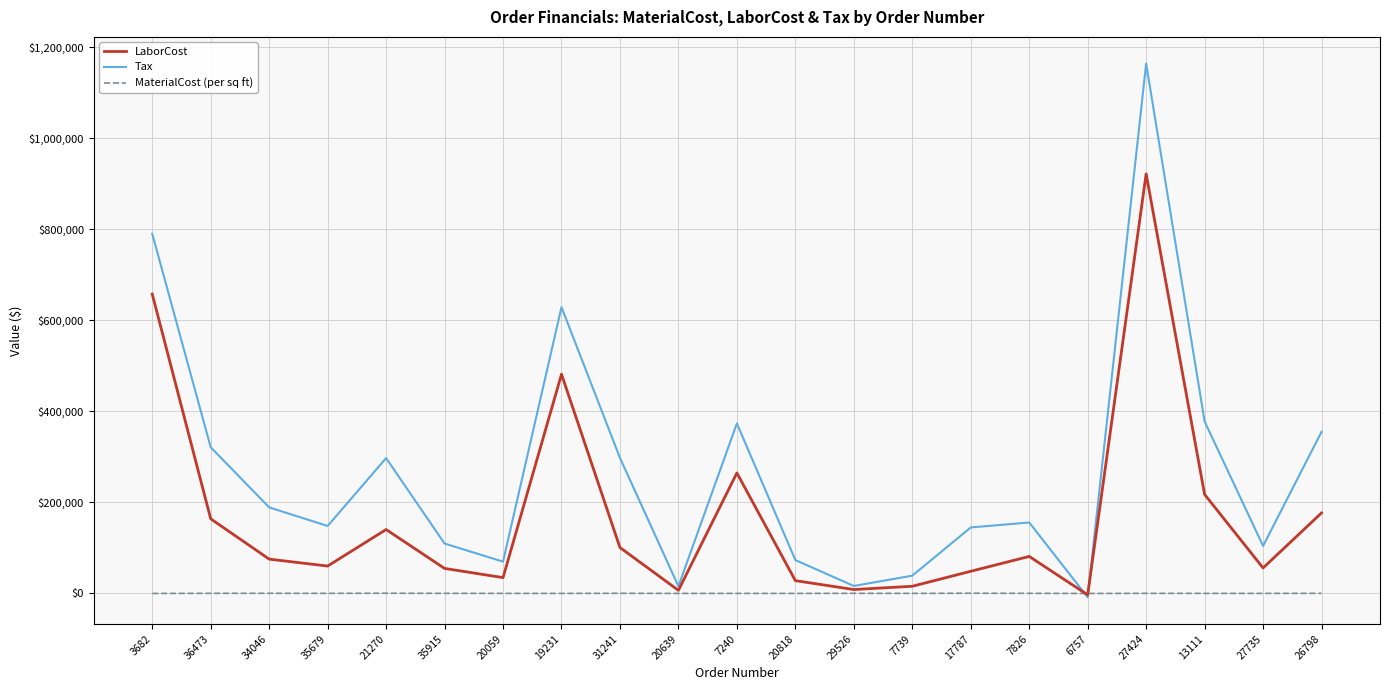

Between which two adjacent categories do MaterialCost (per sq ft) and Tax first intersect?

7826 and 6757